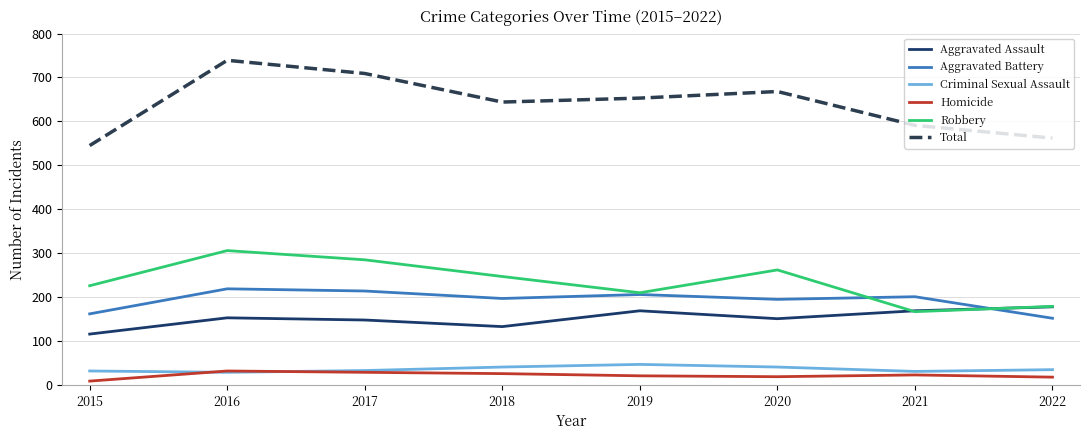

What is the approximate value of Total at 2021?

591